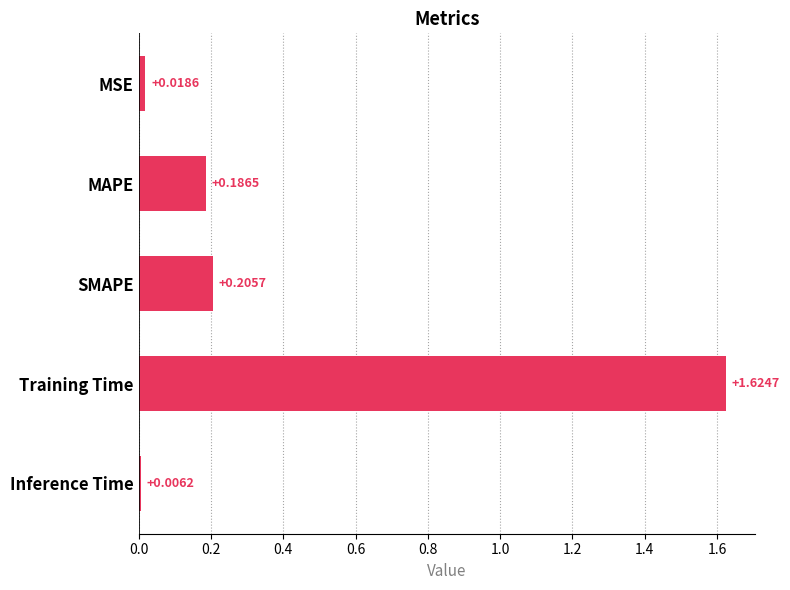

Are the bars grouped side by side (vs. stacked)?

No